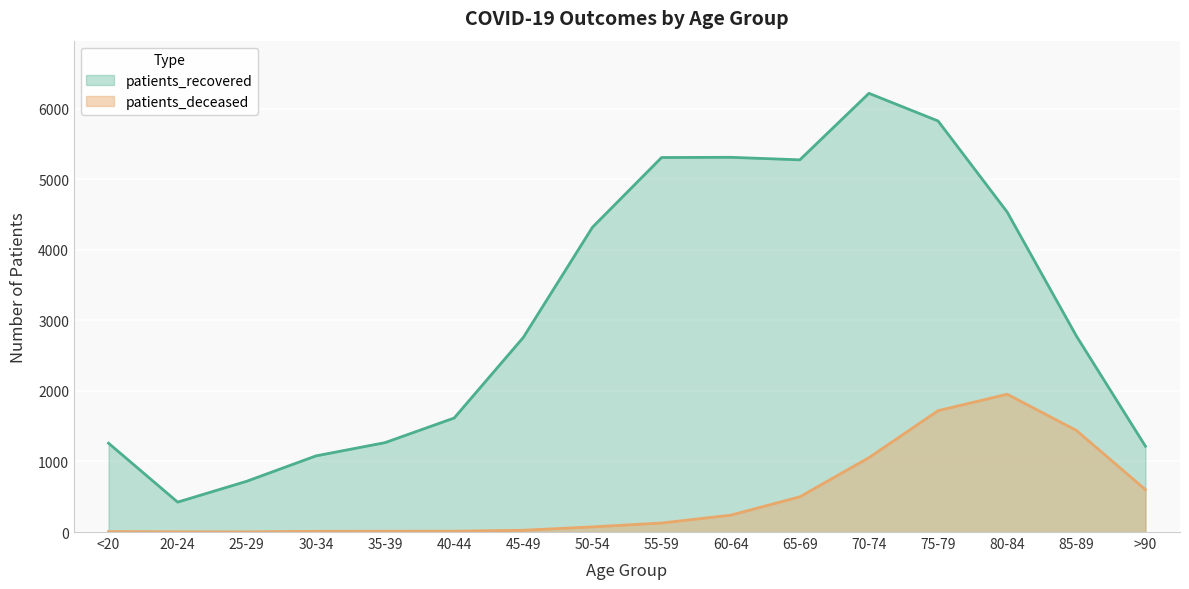

What is the minimum value shown in the chart?

2